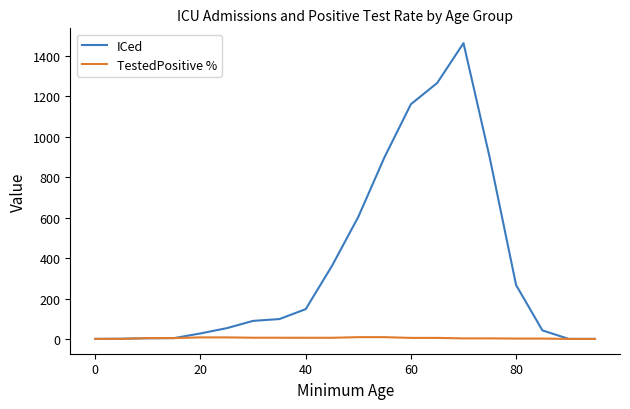

List the series in order of their peak value, highest first.

ICed, TestedPositive %